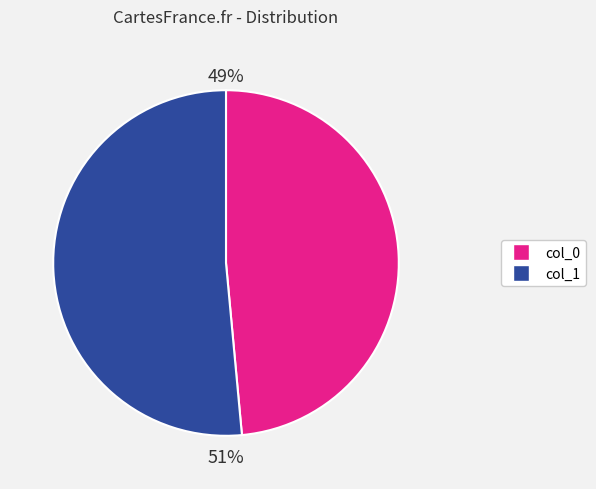

To the nearest percent, what is the average slice percentage?

50%